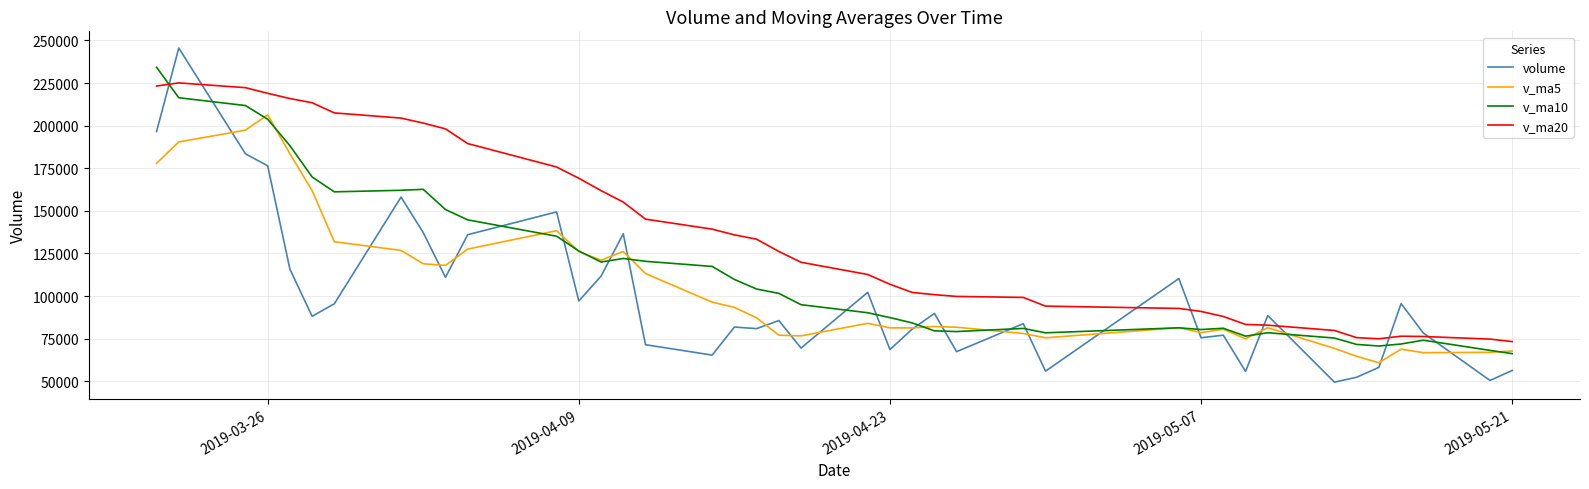

Rank the series by their maximum value, from lowest to highest.

v_ma5, v_ma20, v_ma10, volume